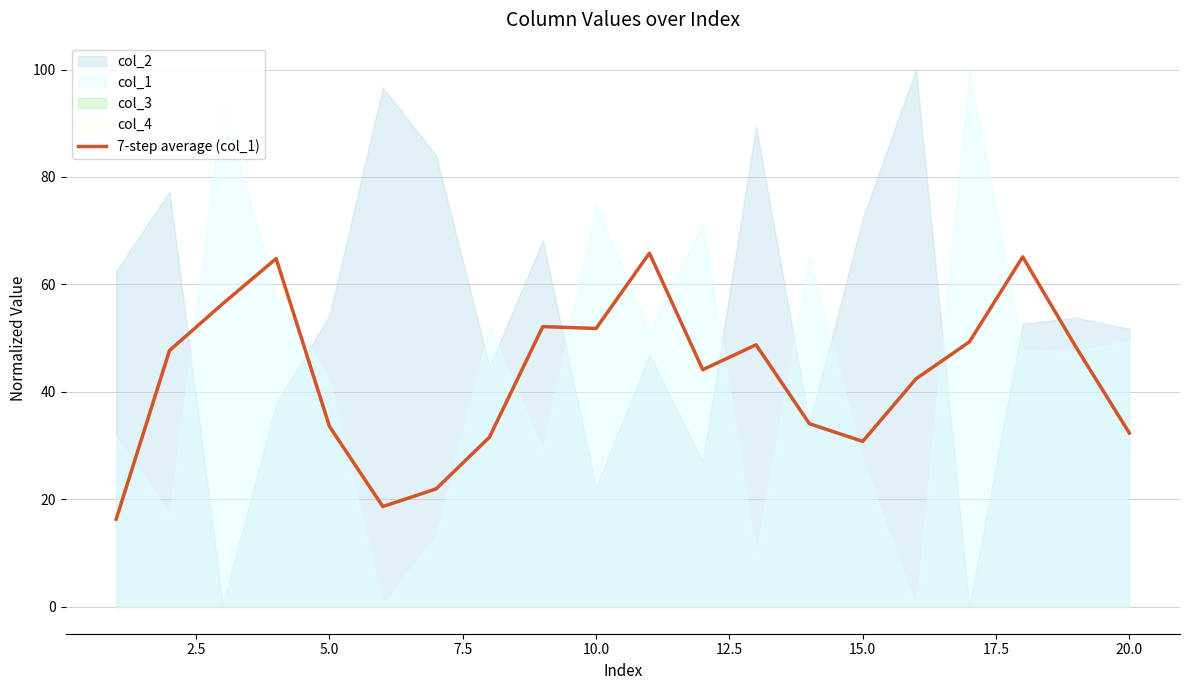

Reading left to right, transcribe all the data shown in this chart.

16.3	47.7	56.4	64.8	33.6	18.7	22.0	31.6	52.2	51.8	65.8	44.1	48.8	34.1	30.8	42.4	49.3	65.1	48.3	32.4